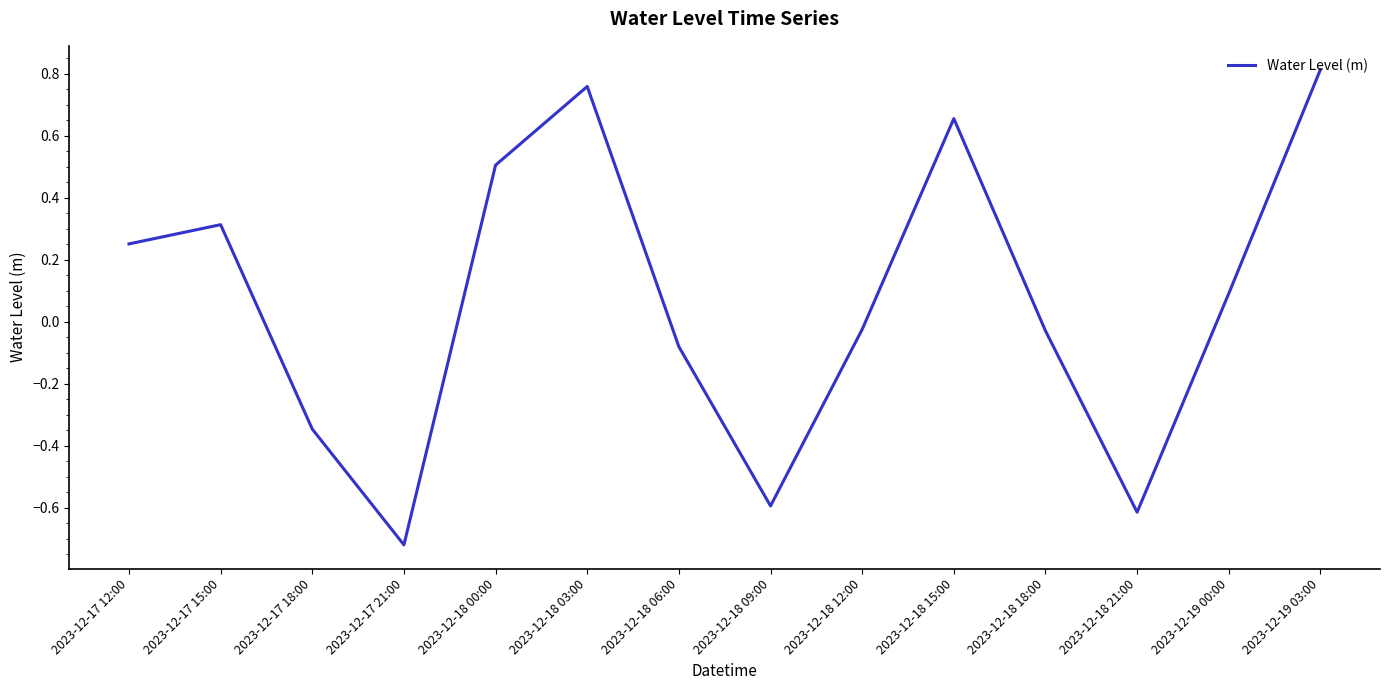

Which has a higher value, 2023-12-17 21:00 or 2023-12-18 03:00?

2023-12-18 03:00